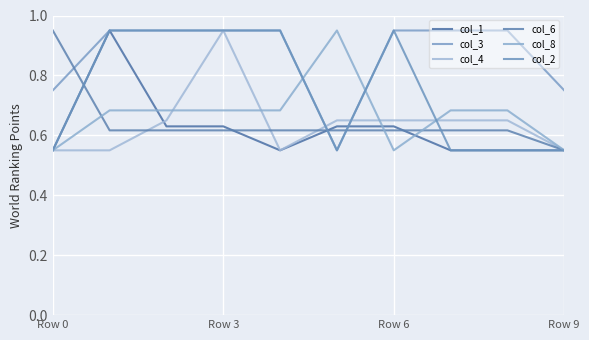

How many lines are shown in the chart?

6